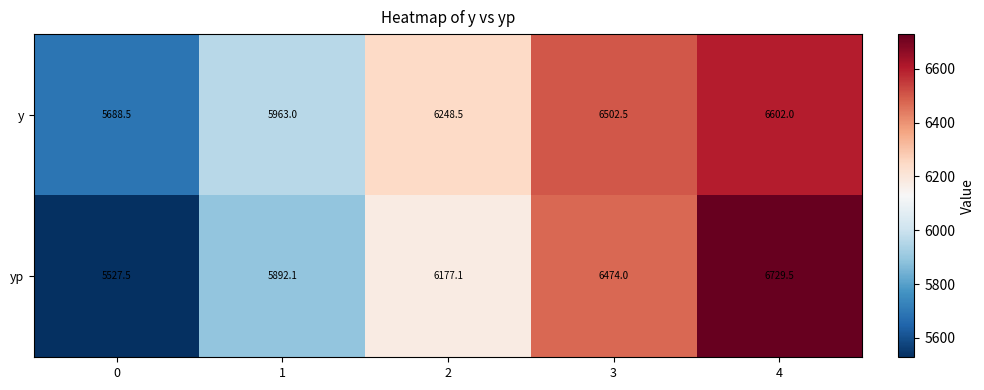

Reading right to left, extract all data points from this chart.

y: 6602.0	6502.5	6248.5	5963.0	5688.5
yp: 6729.5	6474.0	6177.1	5892.1	5527.5